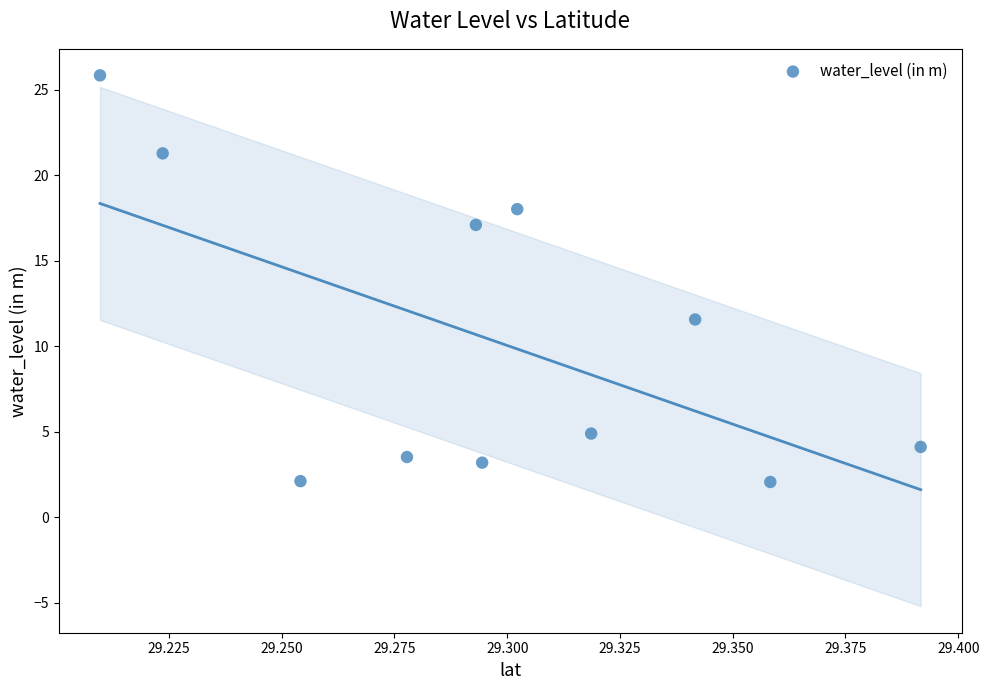

What is the average X value?

29.3